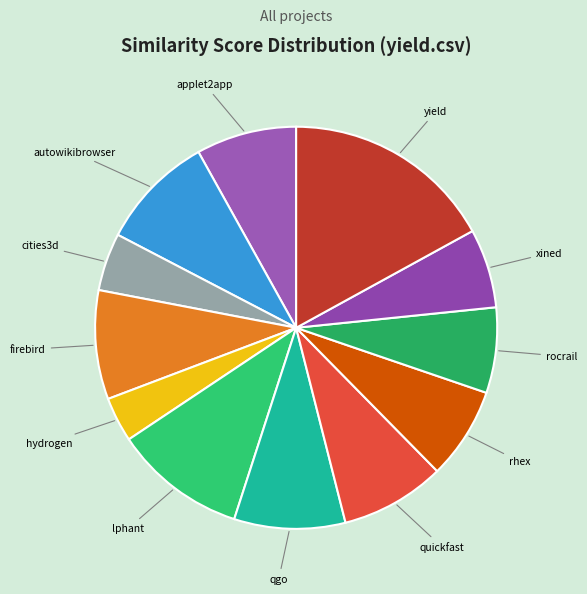

Count the number of slices in the pie.

12